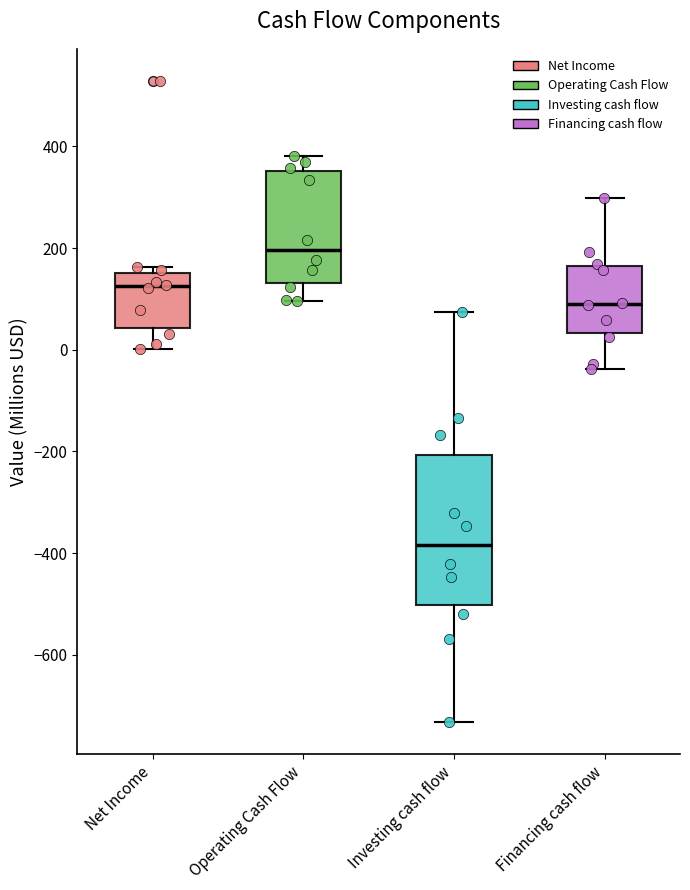

Which box has the highest median line?

Operating Cash Flow